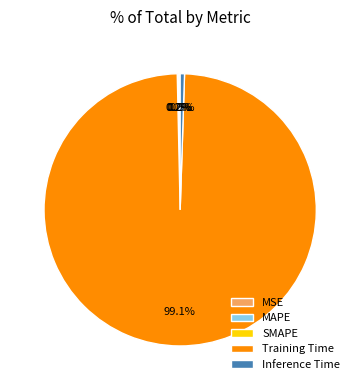

What portion of the pie excludes Inference Time?

99.5%